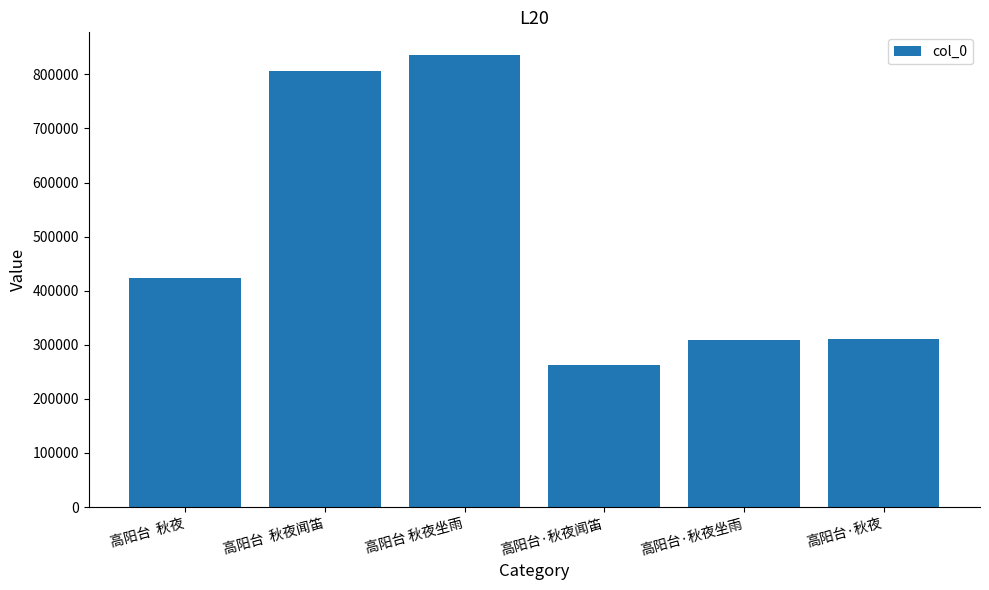

What is the difference between the maximum and minimum values?

573337